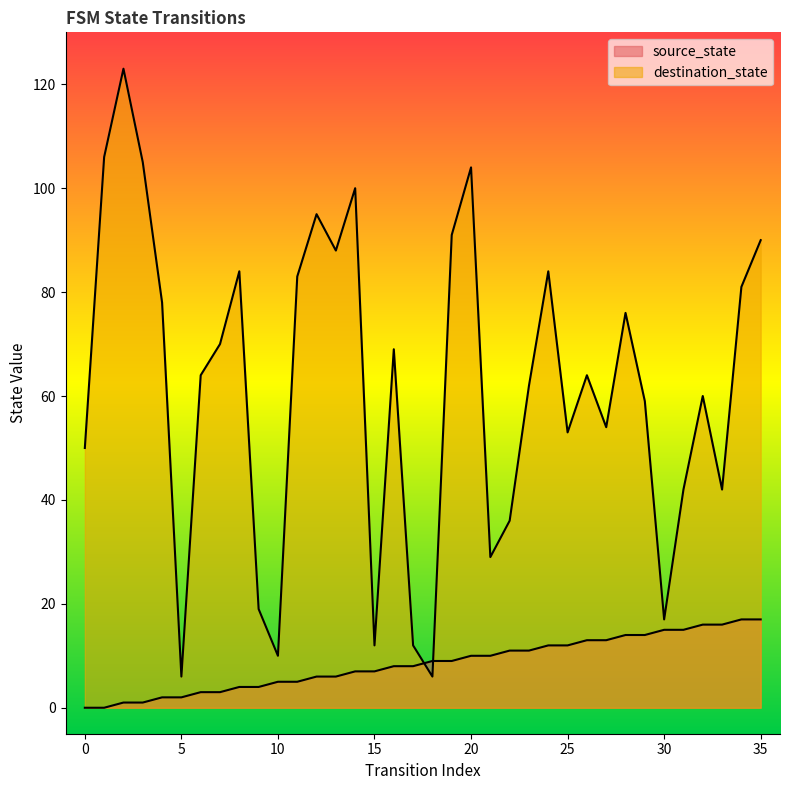

List the series in order of their overall mean, highest first.

destination_state, source_state